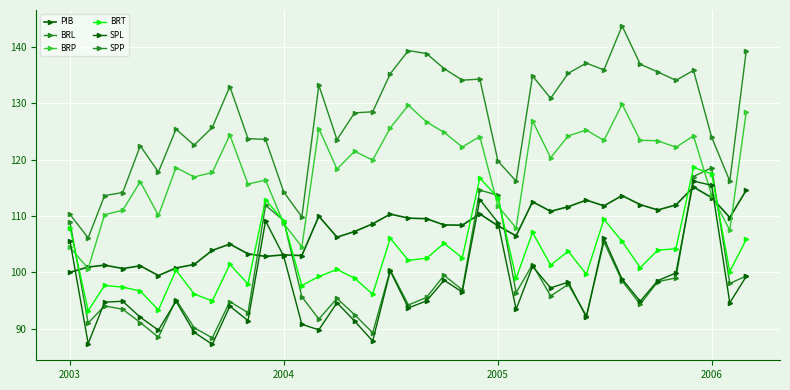

Does the chart have visible grid lines?

Yes